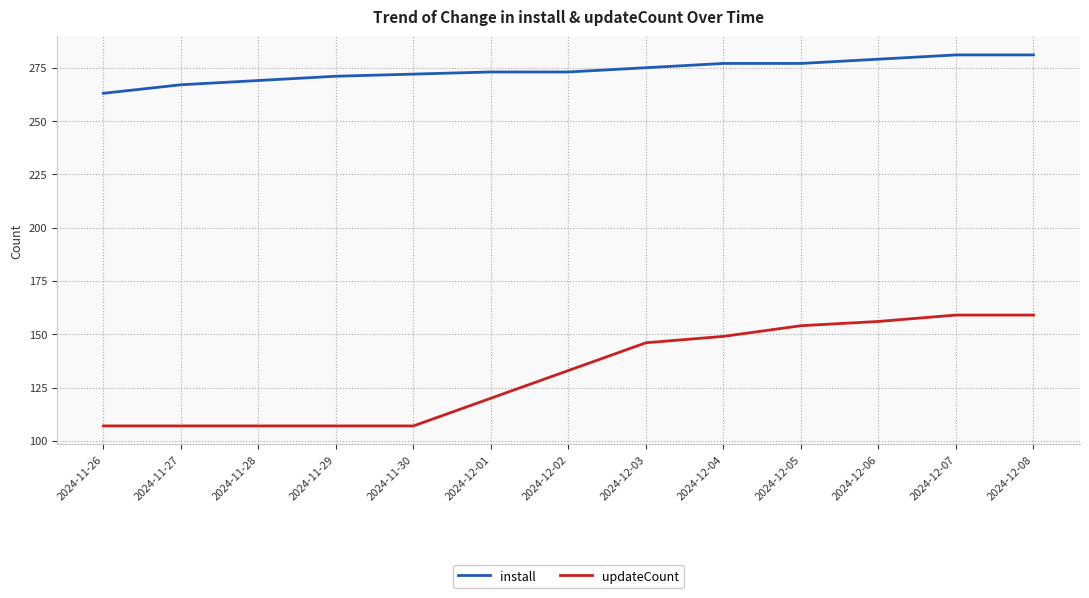

What is the minimum value shown in the chart?

107